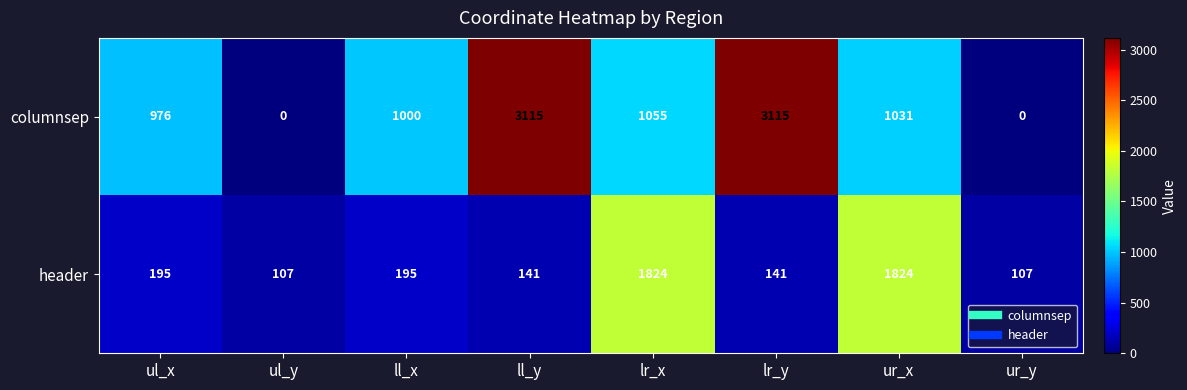

What is the difference between the highest and lowest values at ul_x?

781